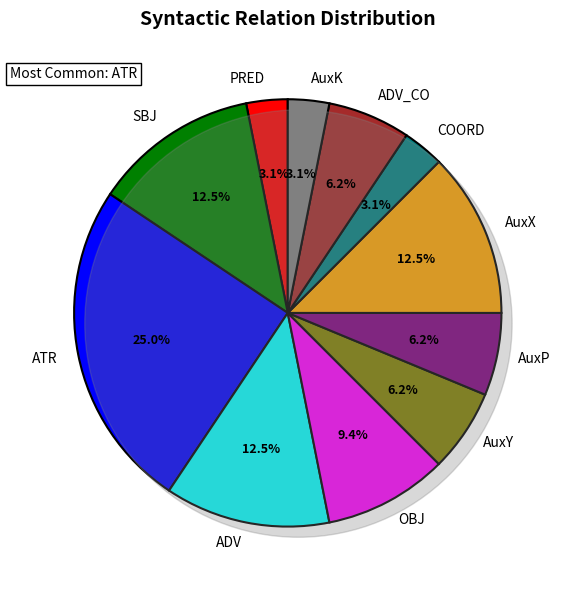

To the nearest percent, what is the average slice percentage?

9%